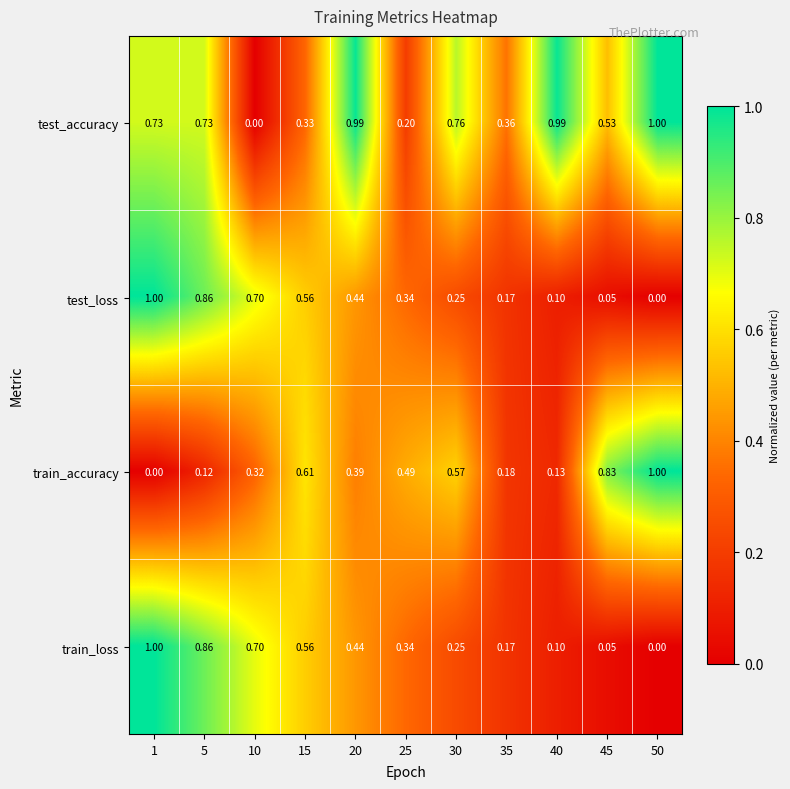

How many series are shown in this chart?

4